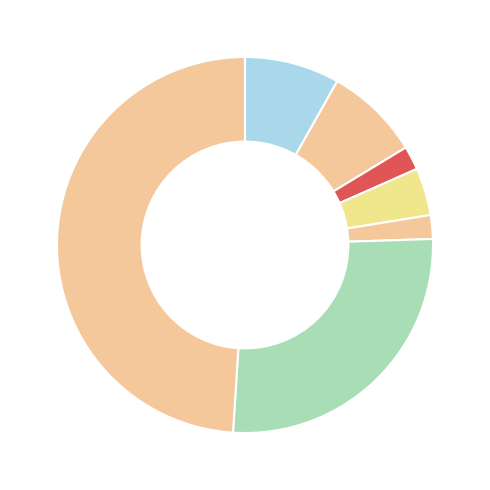

Count the number of slices in the pie.

7